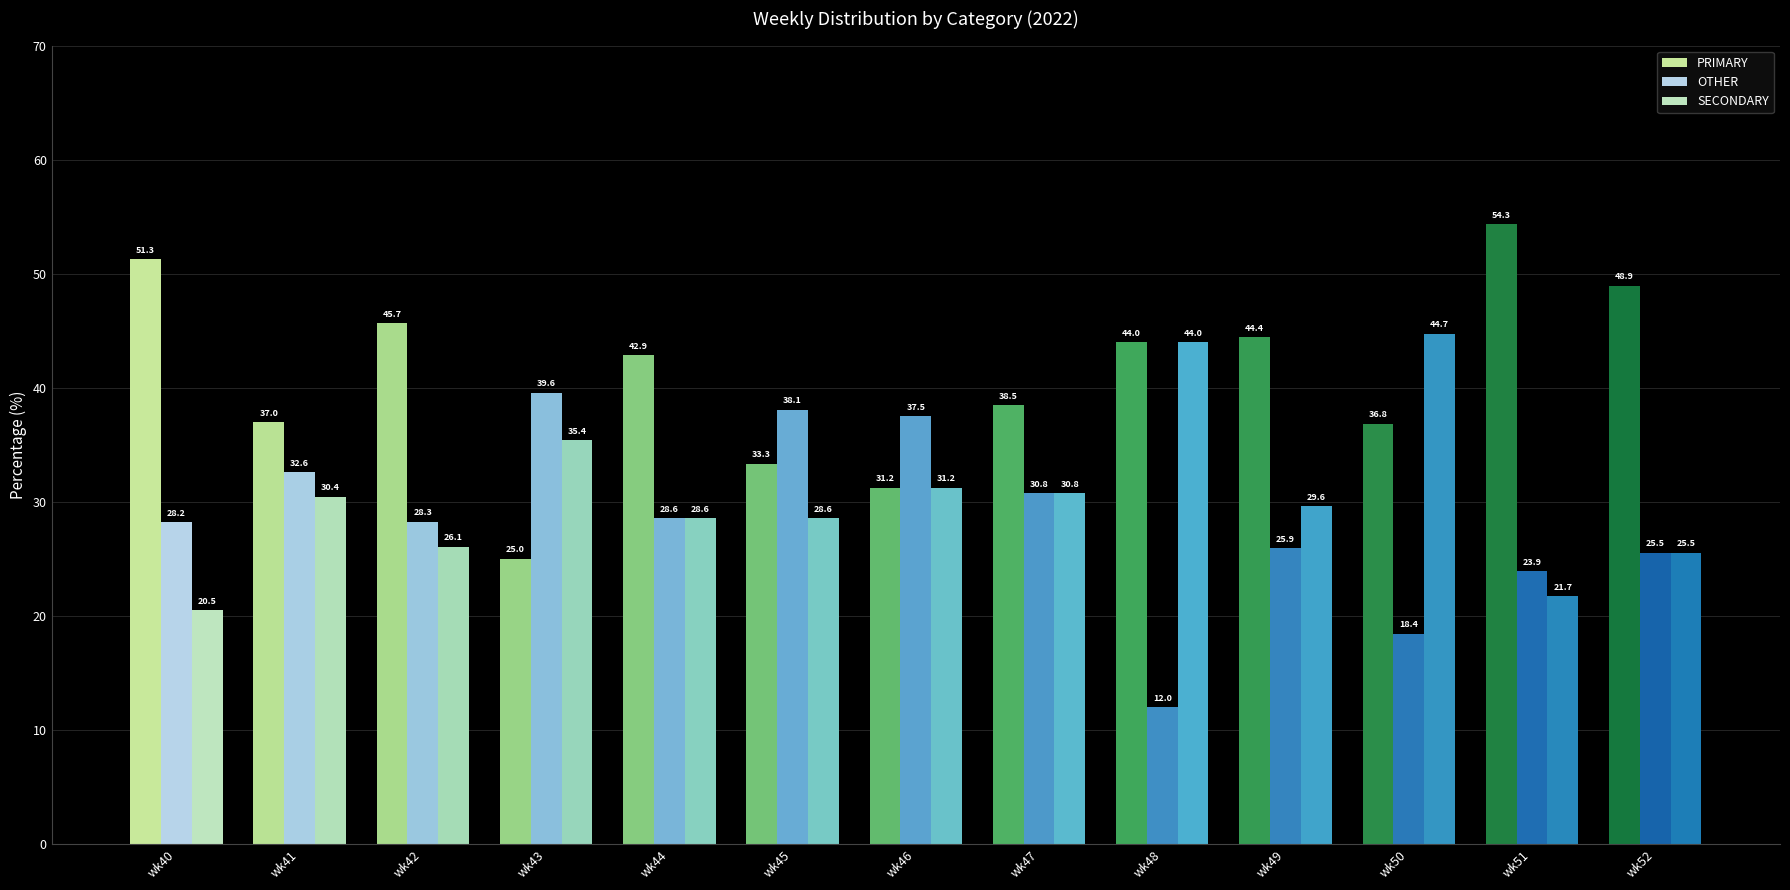

Which series changed the most between wk44 and wk52?

PRIMARY